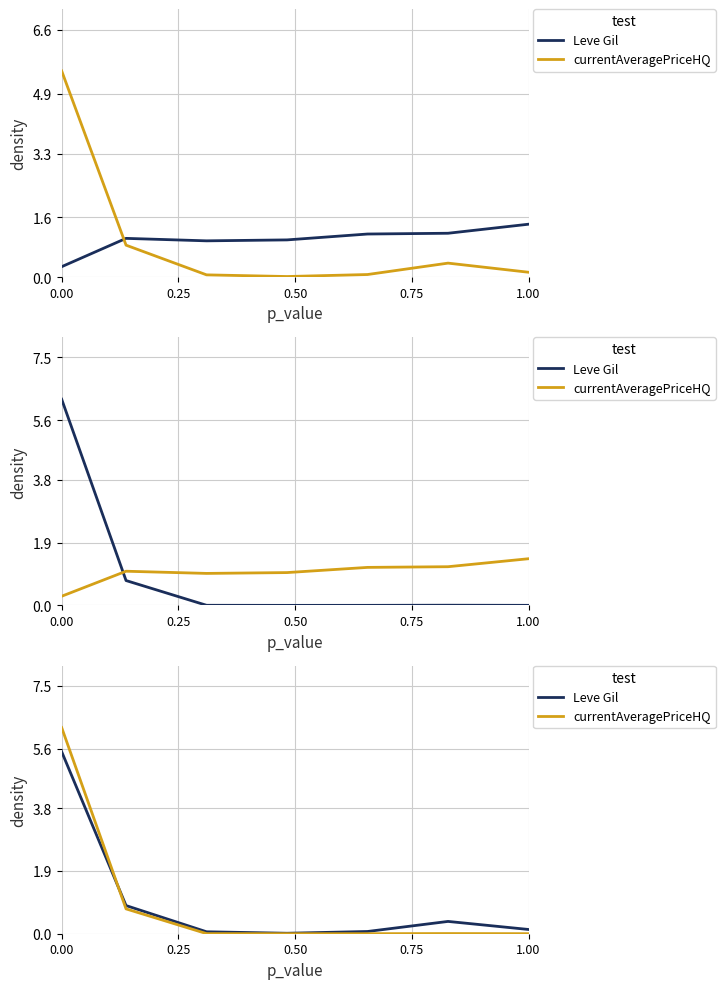

Is this an area chart (filled region under the line)?

No